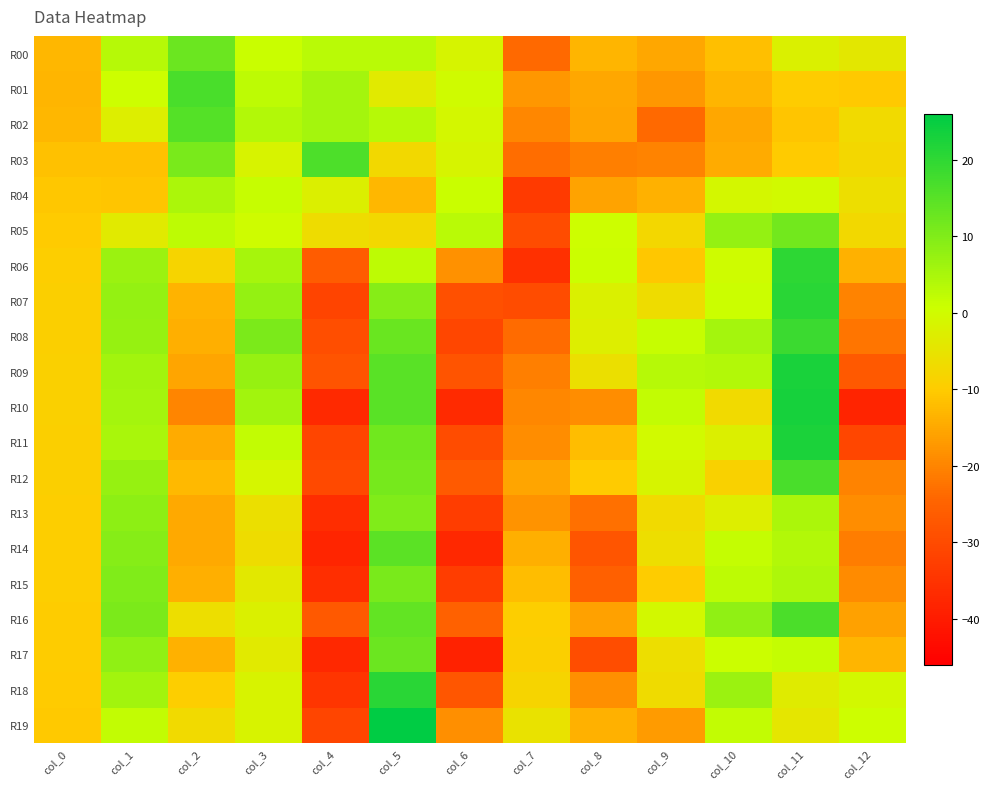

Which series has the largest total across all categories?

R05